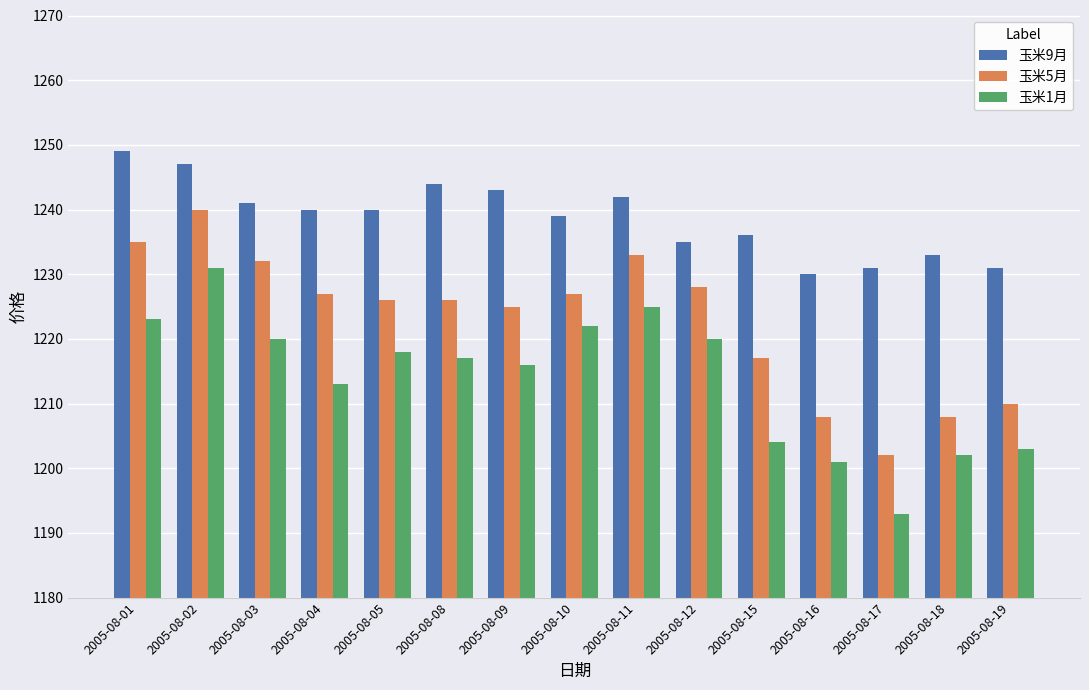

Rank the series by their average value, from highest to lowest.

玉米9月, 玉米5月, 玉米1月